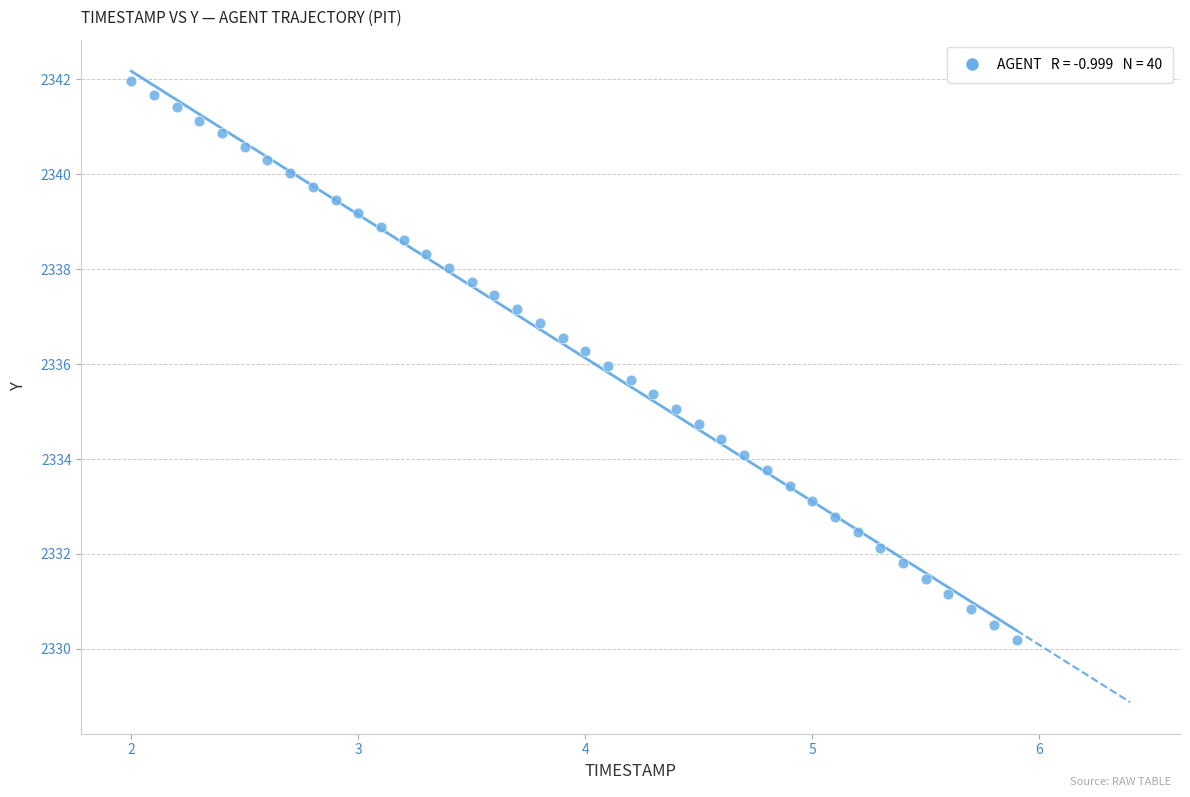

What is the range of Y values (max minus min)?

11.8